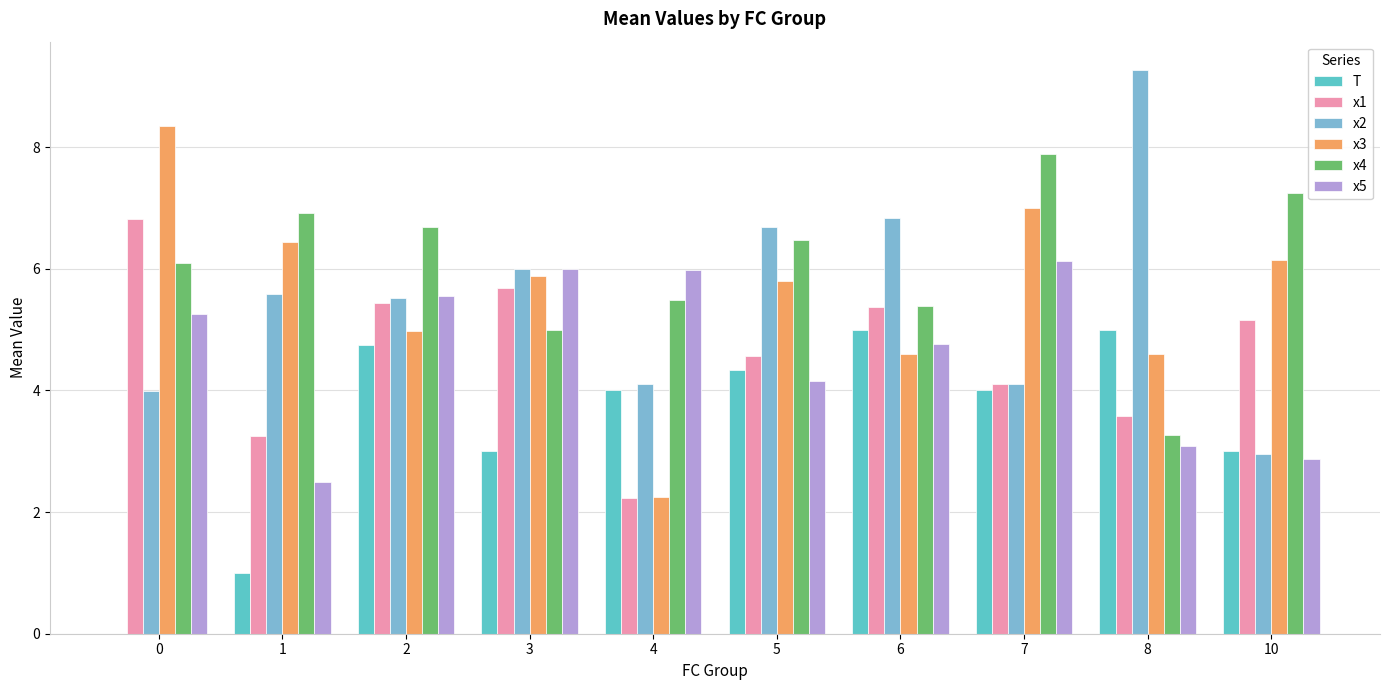

How many groups of bars are there?

10